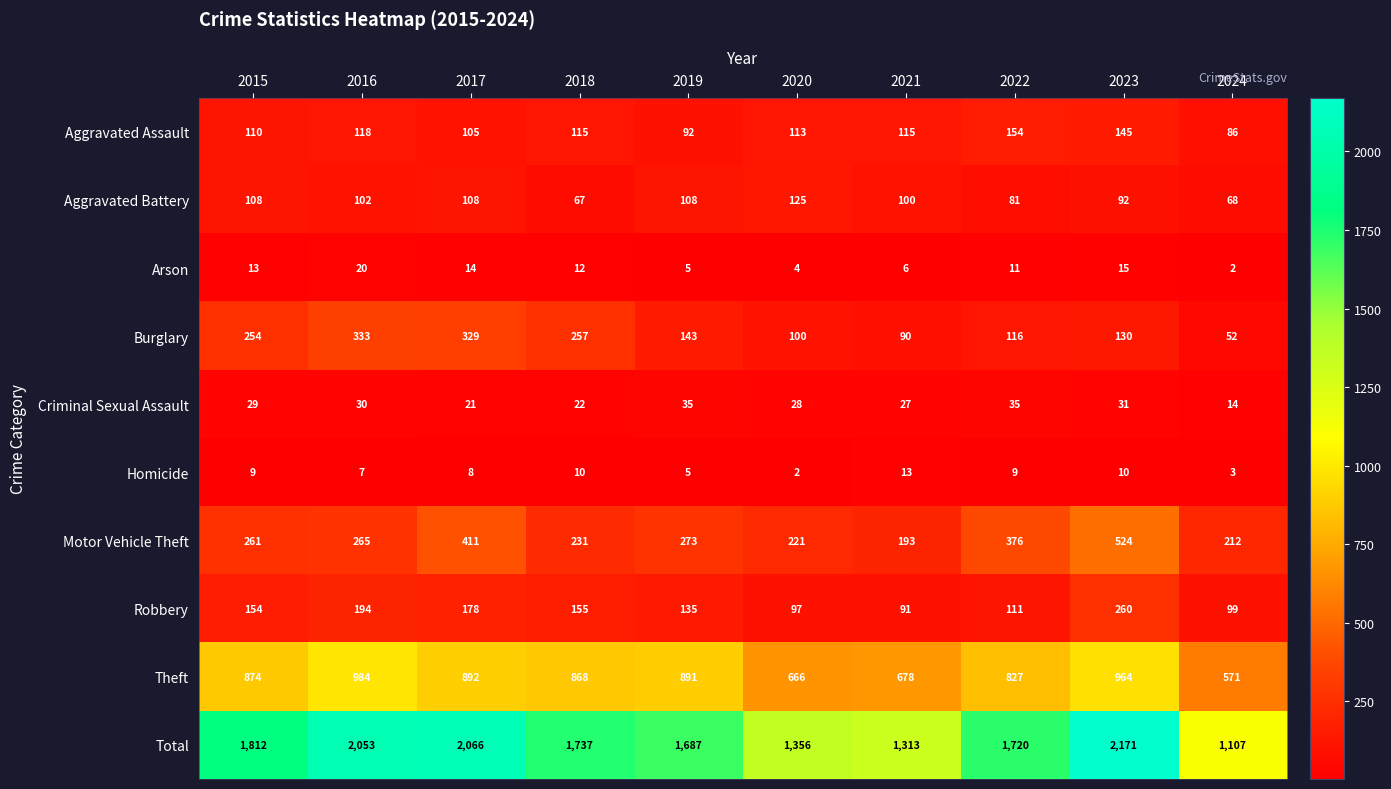

What is the approximate value of Aggravated Assault at 2021?

115